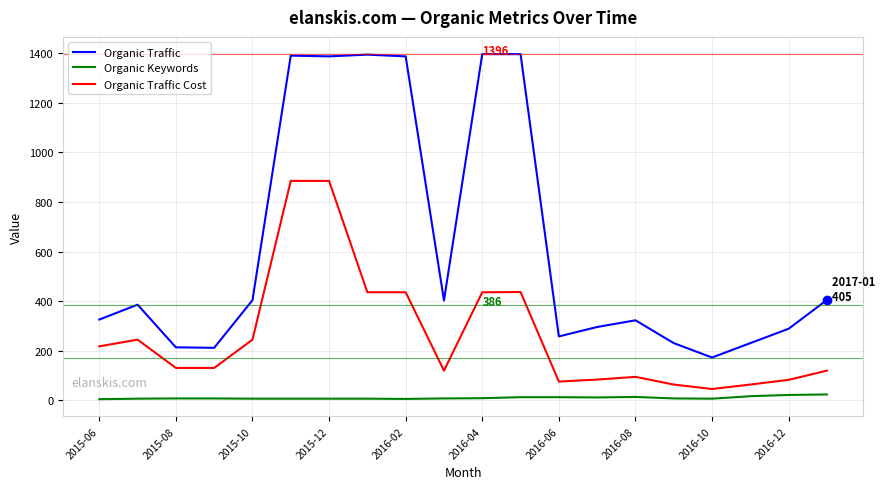

Which series has the largest range (max minus min)?

Organic Traffic